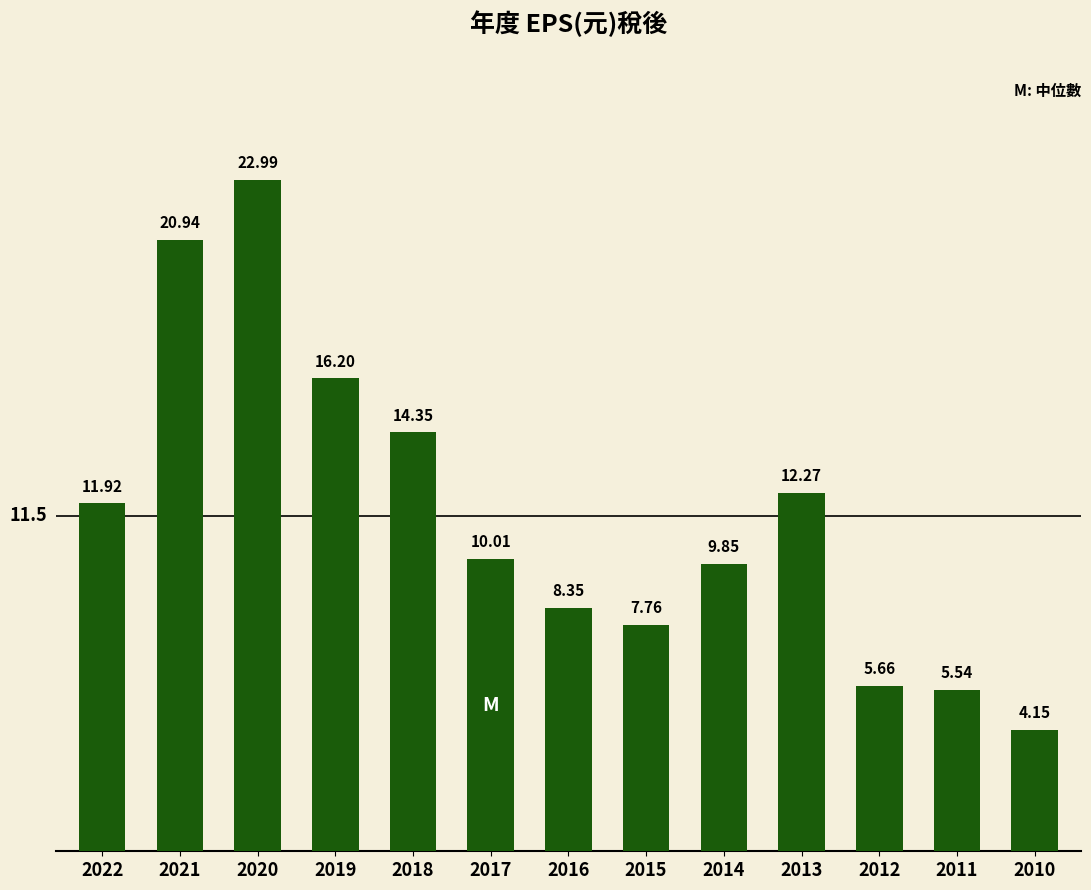

What is the difference between the second highest and minimum values?

16.8